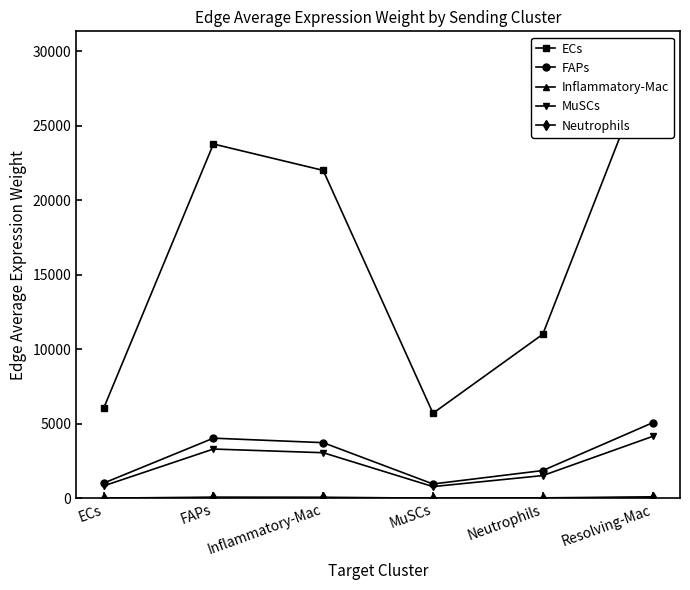

Which series has the largest total across all categories?

ECs